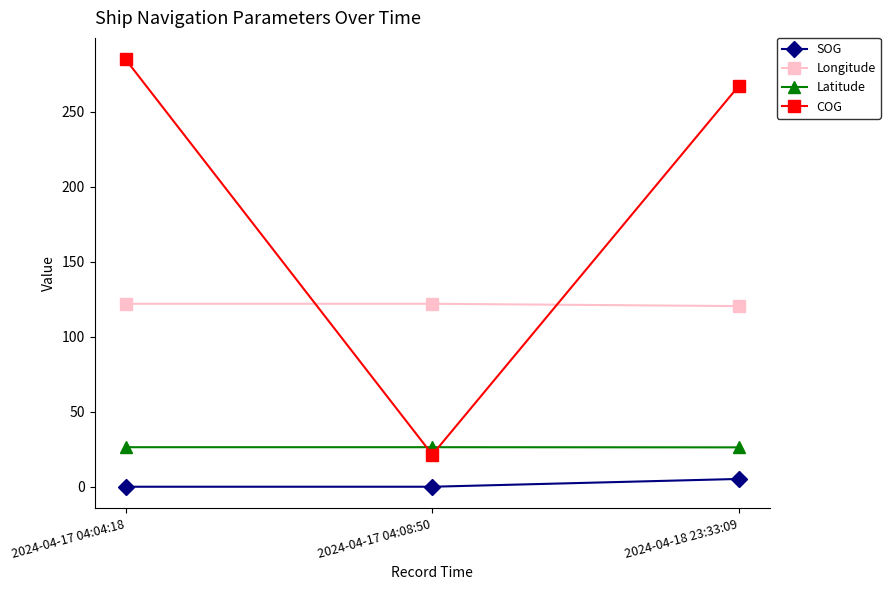

Is it true that COG equals 33.5 at 2024-04-17 04:08:50?

False